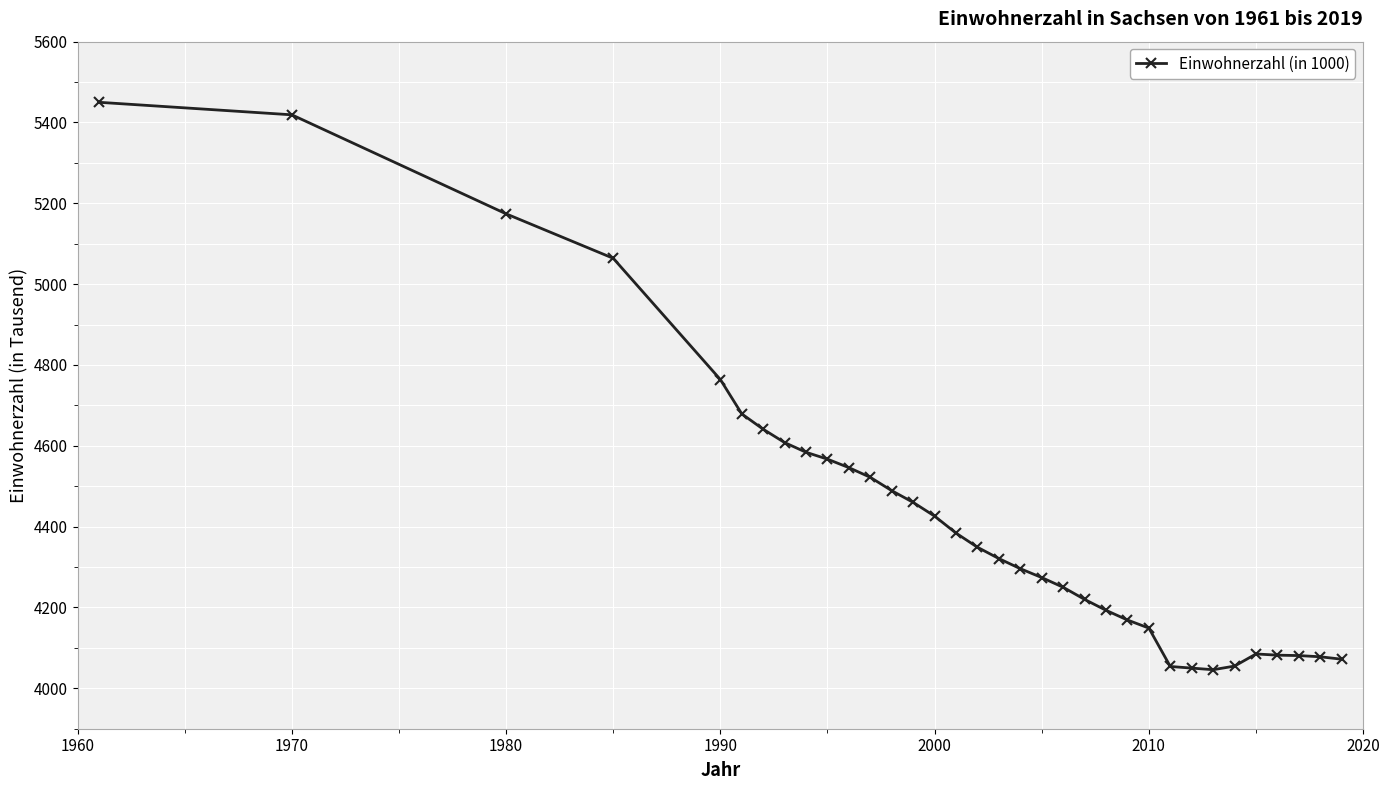

What is the smallest value displayed?

4046